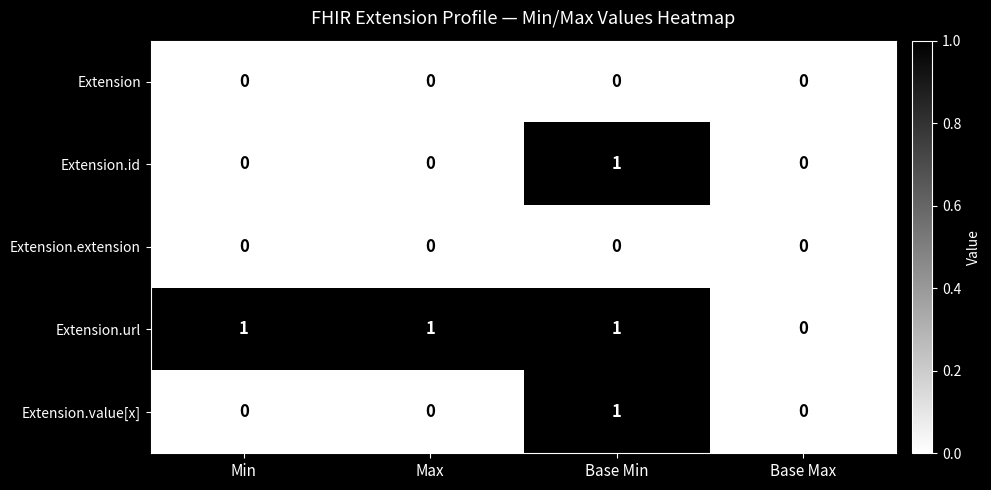

How many categories are shown in the chart?

4